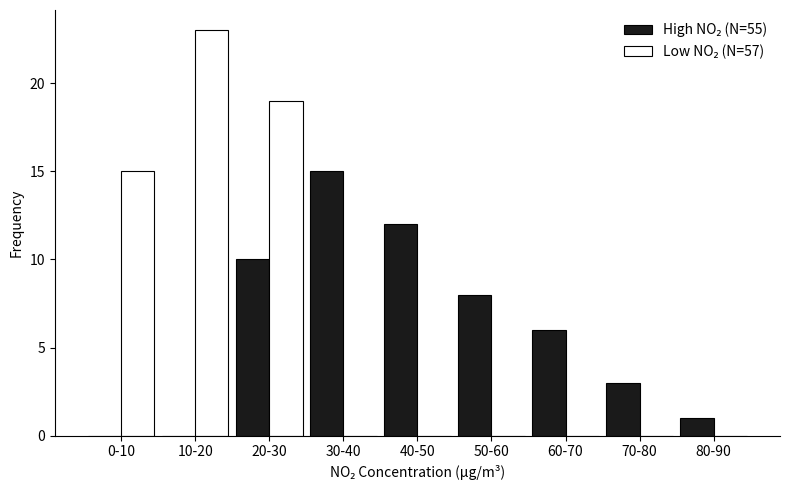

Which category has the highest value across all series?

10-20